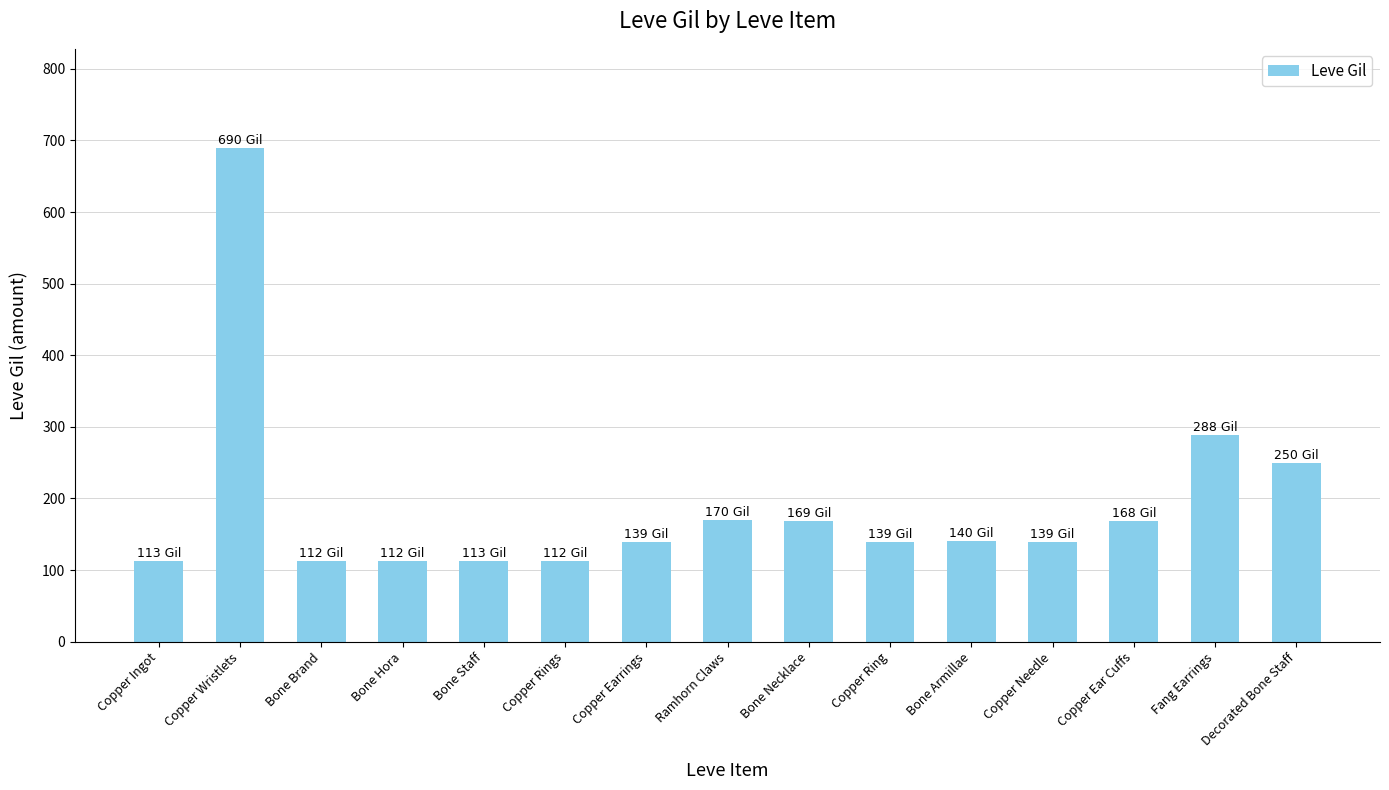

What is the change in value from Copper Earrings to Copper Ear Cuffs?

+29